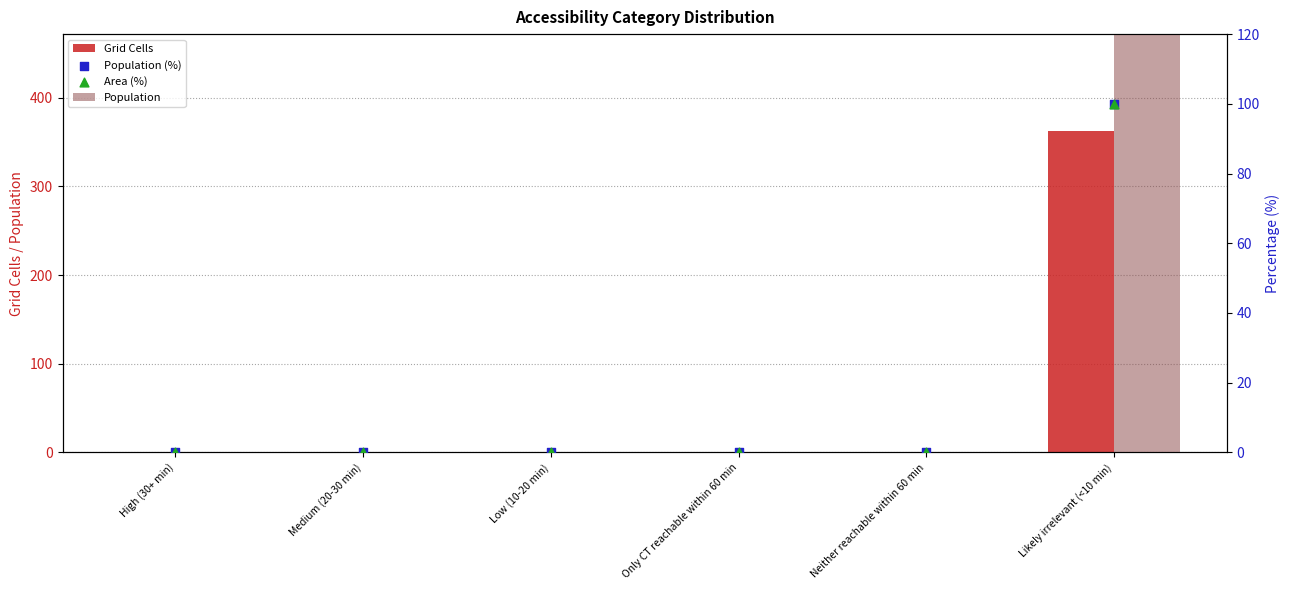

Which series has the largest total across all categories?

Population